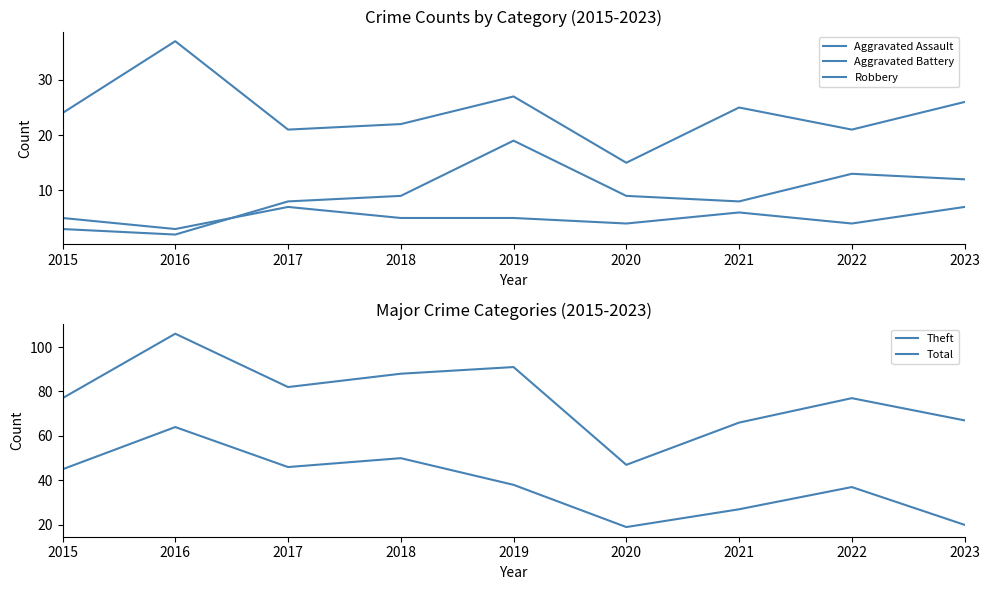

What value does the Theft series have at 2022?

37